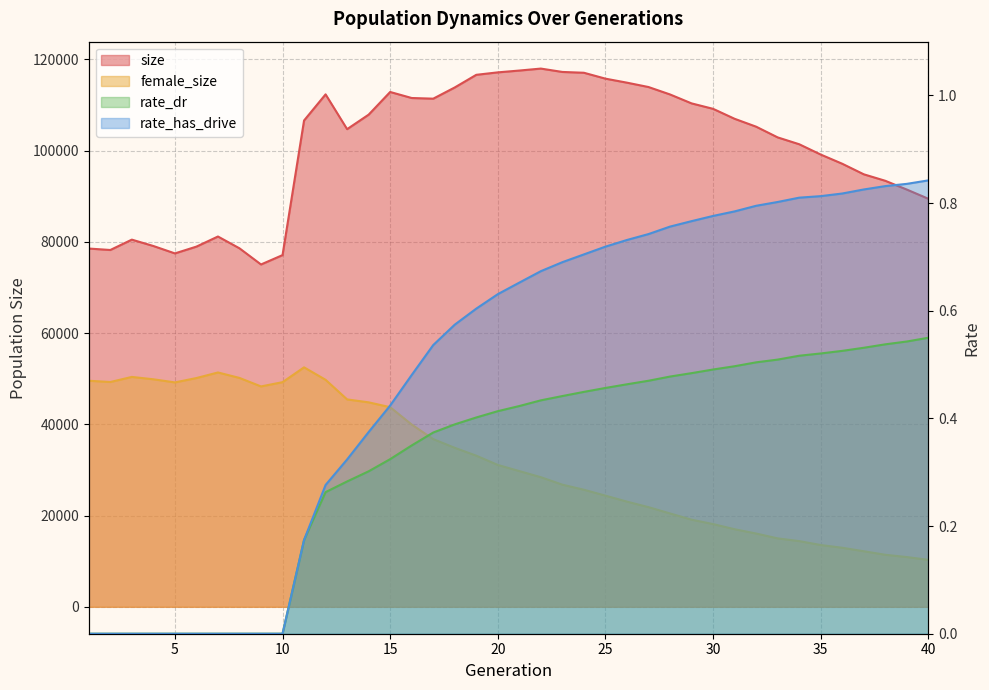

Which has a higher value, 15 or 27?

27